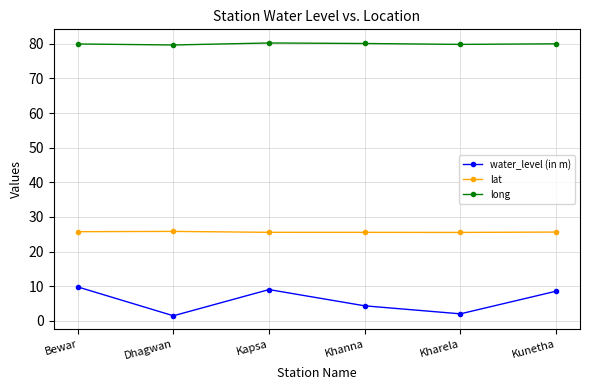

The value of lat at Kapsa is 25.6. True or false?

True